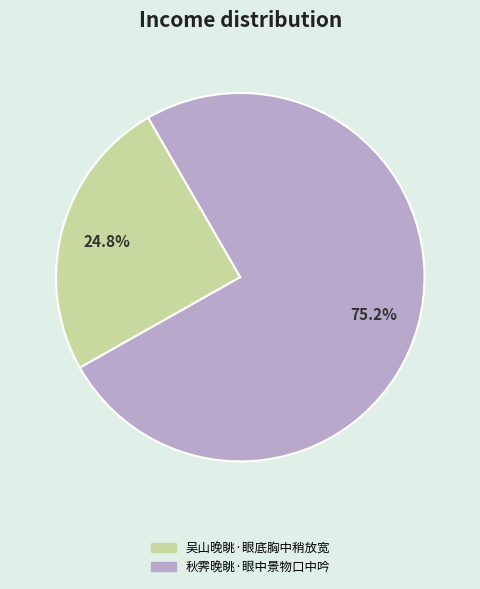

To the nearest percent, what percentage of the pie is 秋霁晚眺·眼中景物口中吟?

75%